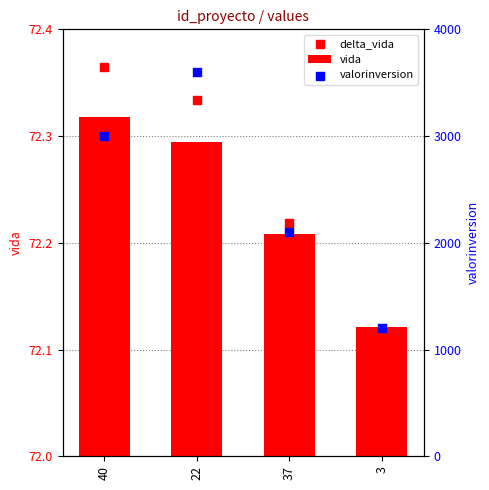

Which series contains the highest Y value?

valorinversion